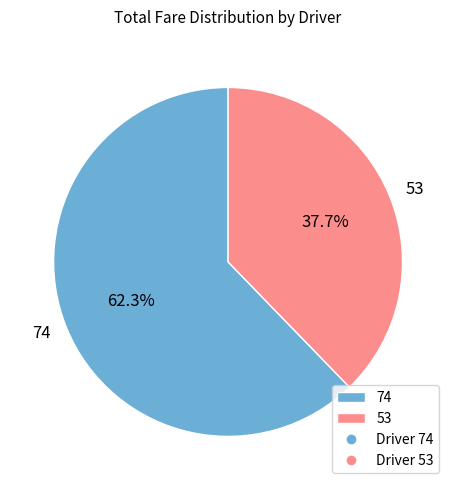

To the nearest percent, what percentage of the pie is 53?

38%